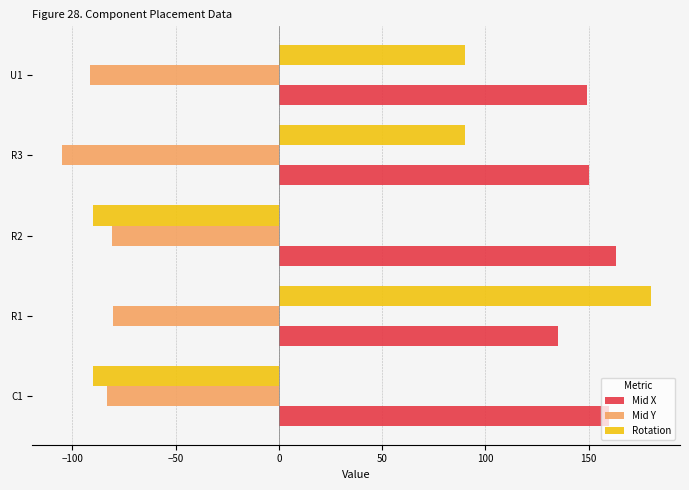

What is the difference between the highest and lowest values at R1?

260.5